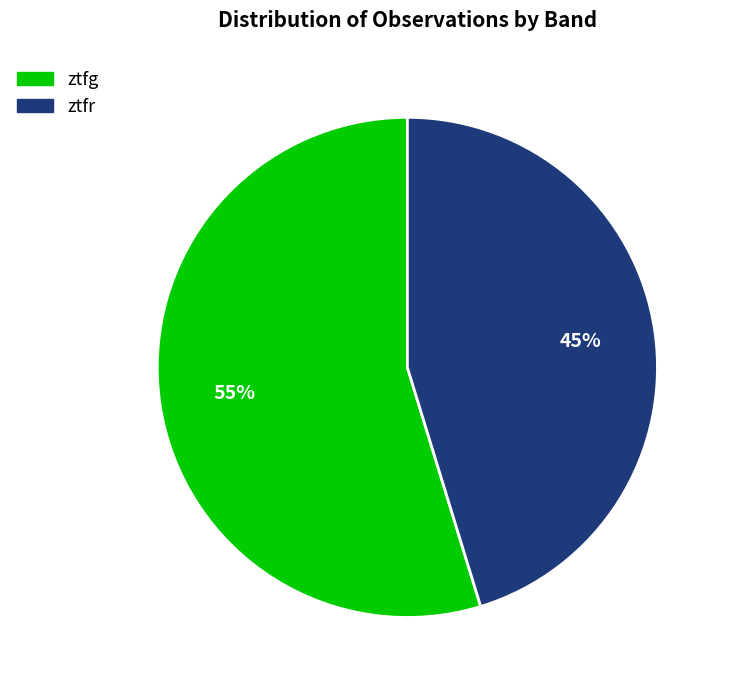

To the nearest percent, what is the combined percentage of ztfr and ztfg?

100%